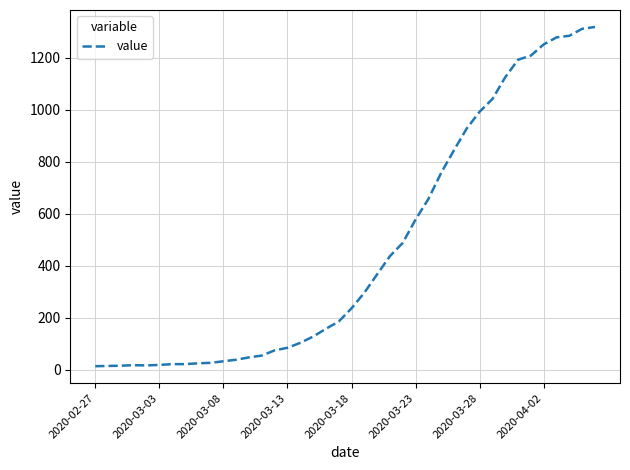

What is the greatest value displayed?

1319